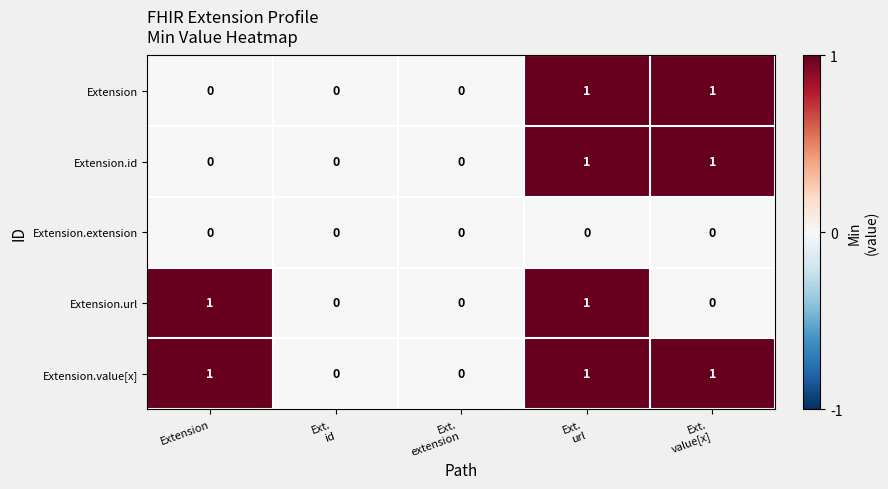

True or false: Extension.extension has a value of 0 at Extension.

True